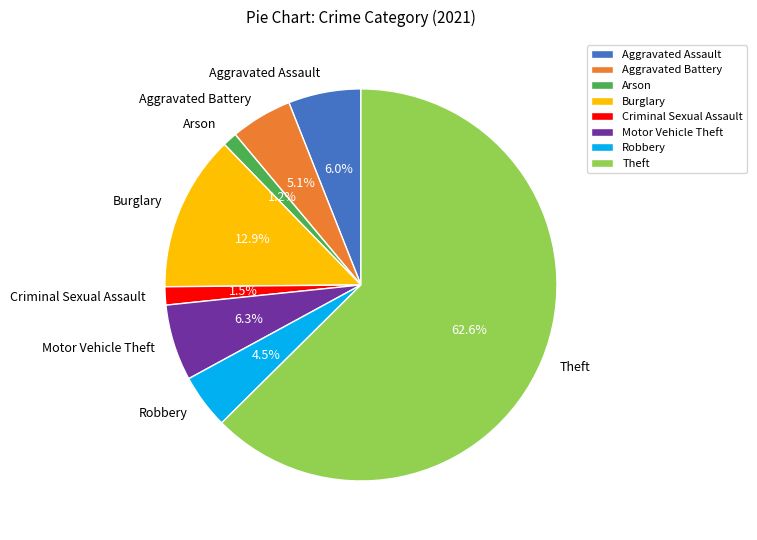

Is the sum of Aggravated Battery and Arson greater than half?

No